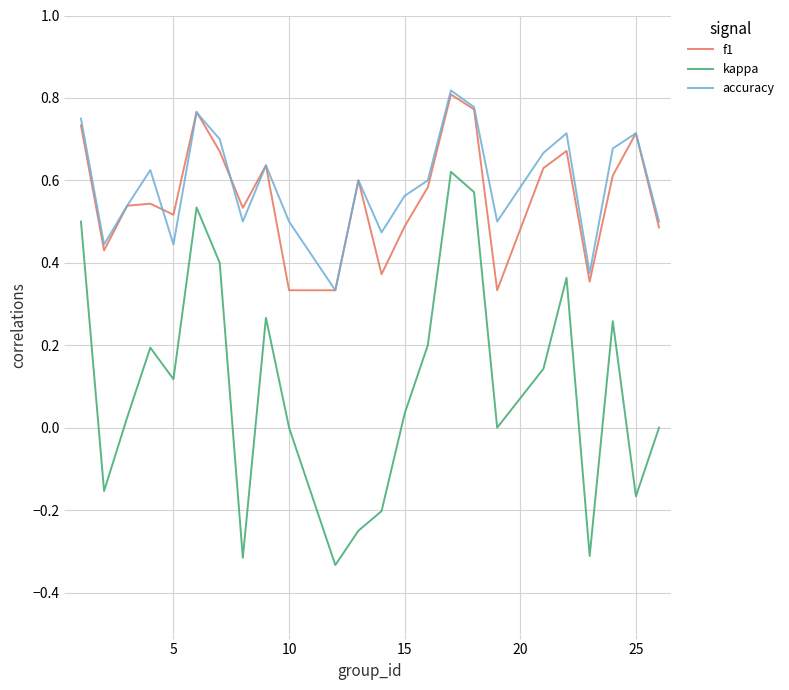

True or false: kappa has more than 2 interior local peaks.

True